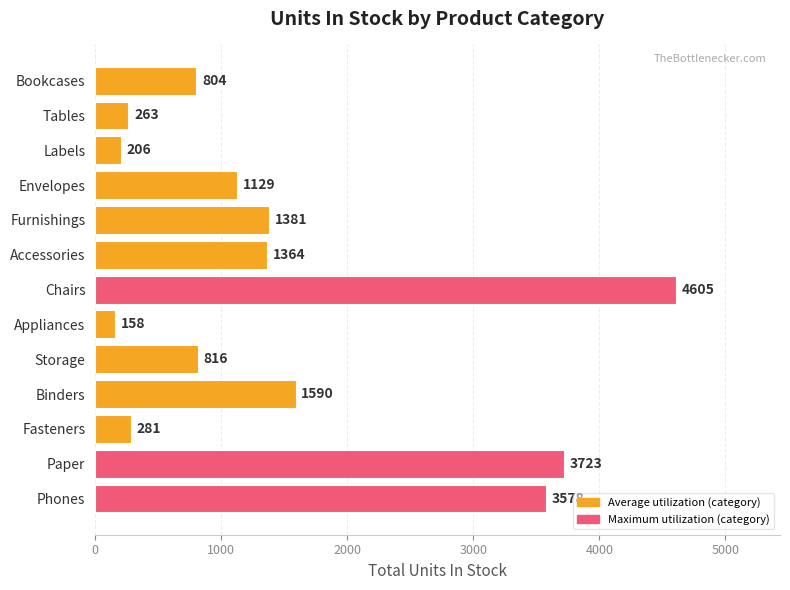

Reading bottom to top, transcribe all the data shown in this chart.

Phones=3578	Paper=3723	Fasteners=281	Binders=1590	Storage=816	Appliances=158	Chairs=4605	Accessories=1364	Furnishings=1381	Envelopes=1129	Labels=206	Tables=263	Bookcases=804